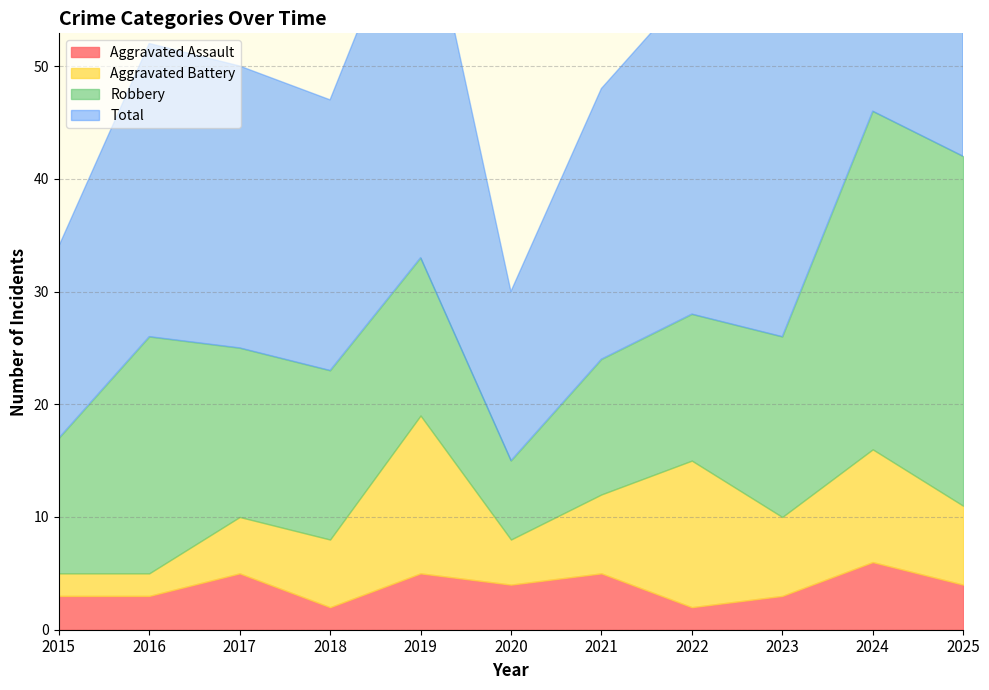

List the labels in order of Aggravated Battery value, smallest first.

2015, 2016, 2020, 2017, 2018, 2021, 2023, 2025, 2024, 2022, 2019